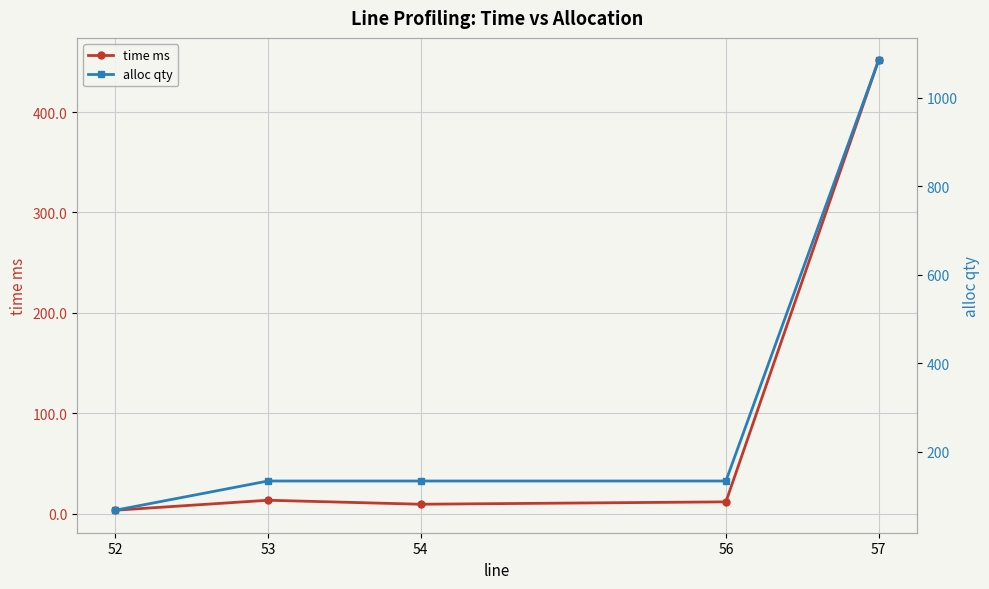

Reading left to right, list all the values displayed in this chart.

time ms: 3.5	13.4	9.4	11.8	451.4
alloc qty: 68.0	134.0	134.0	134.0	1084.0